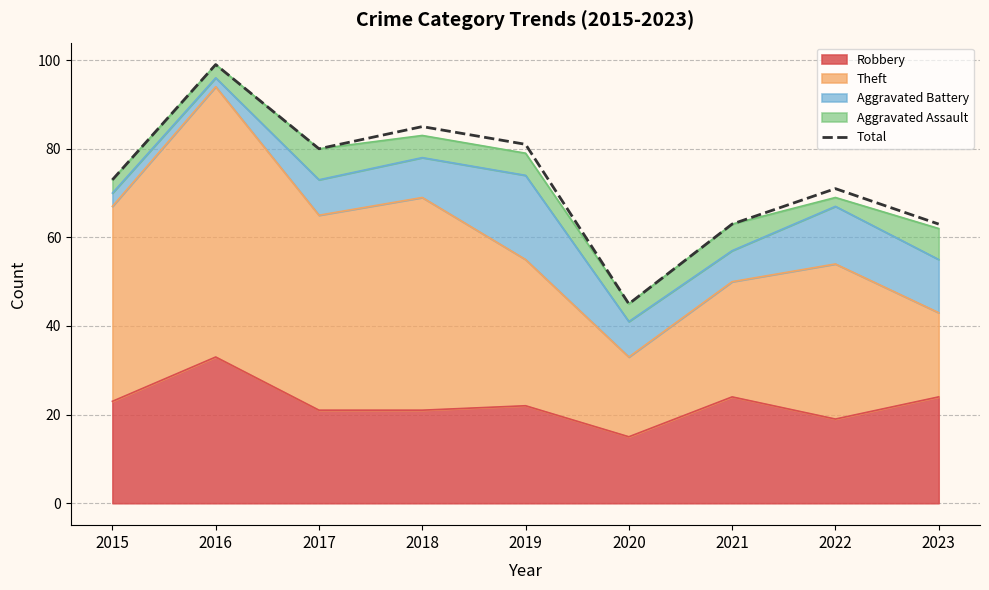

Reading left to right, what are all the values shown in this chart?

2015=73	2016=99	2017=80	2018=85	2019=81	2020=45	2021=63	2022=71	2023=63